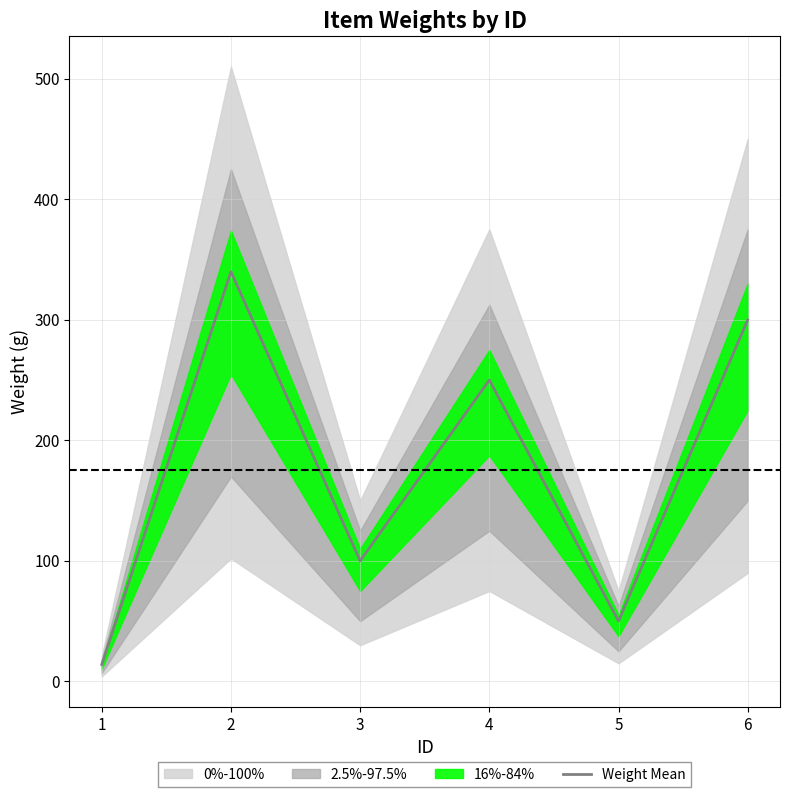

The chart shows a value of 250 at 4. True or false?

True